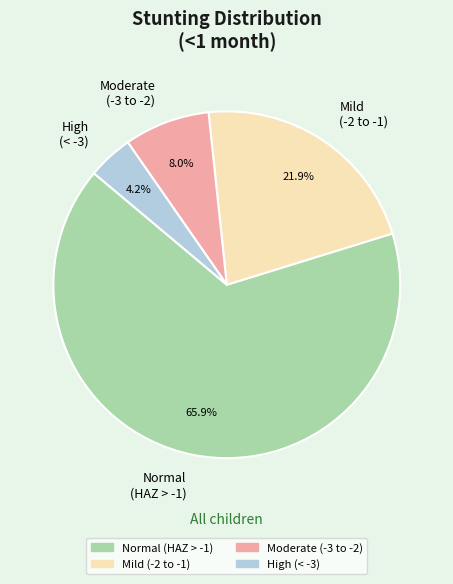

Which slice represents more than half of the pie?

Normal (HAZ > -1)